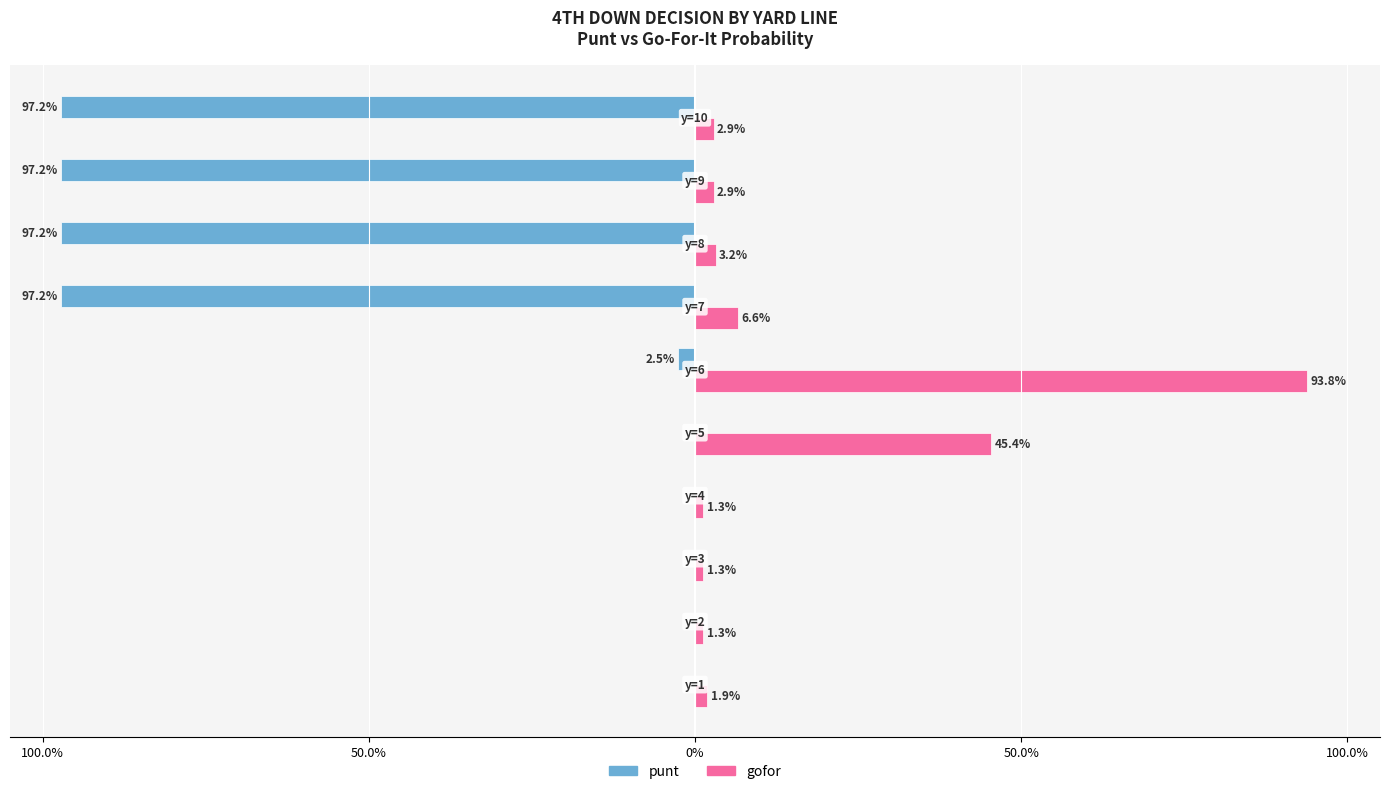

What are all the series names shown in the legend?

punt, gofor